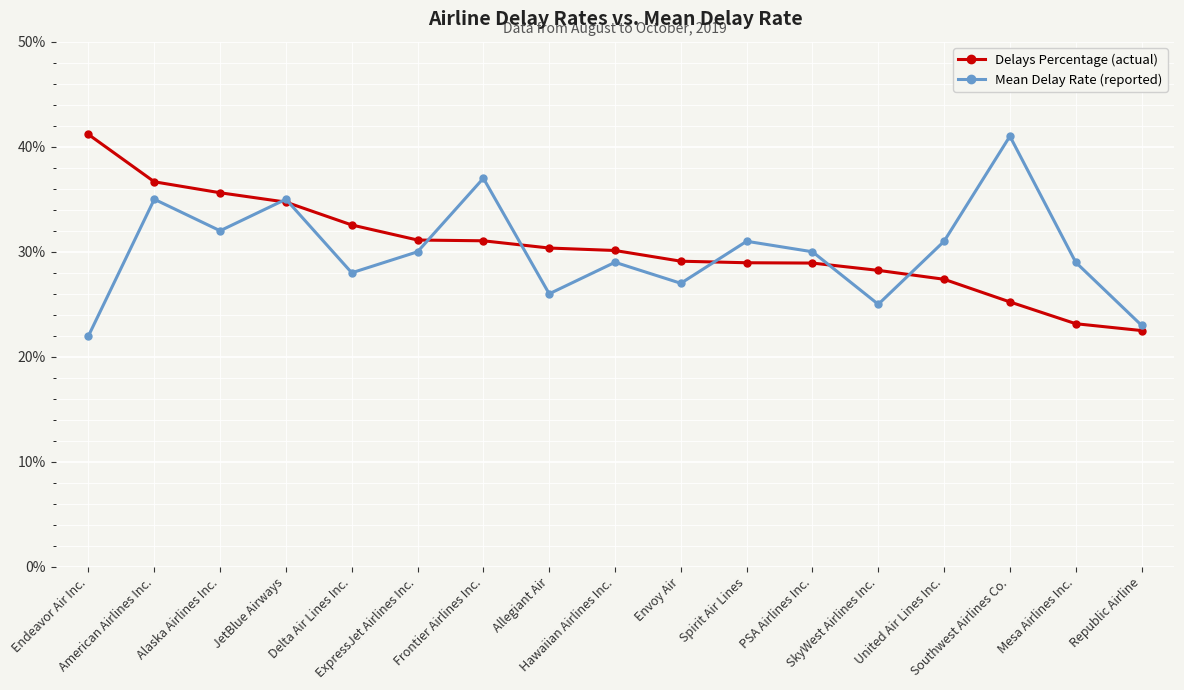

Which category has the highest value in the Delays Percentage (actual) series?

Endeavor Air Inc.